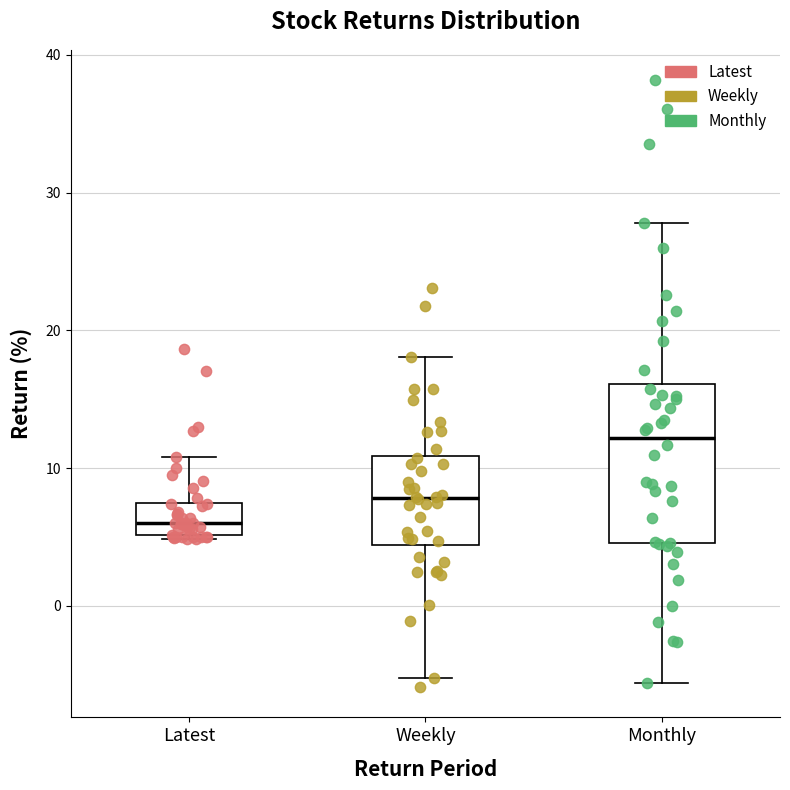

Where is the upper edge of the box for Latest on the y-axis? The values are not printed on the chart, so give them approximately, as read against the axis.

7